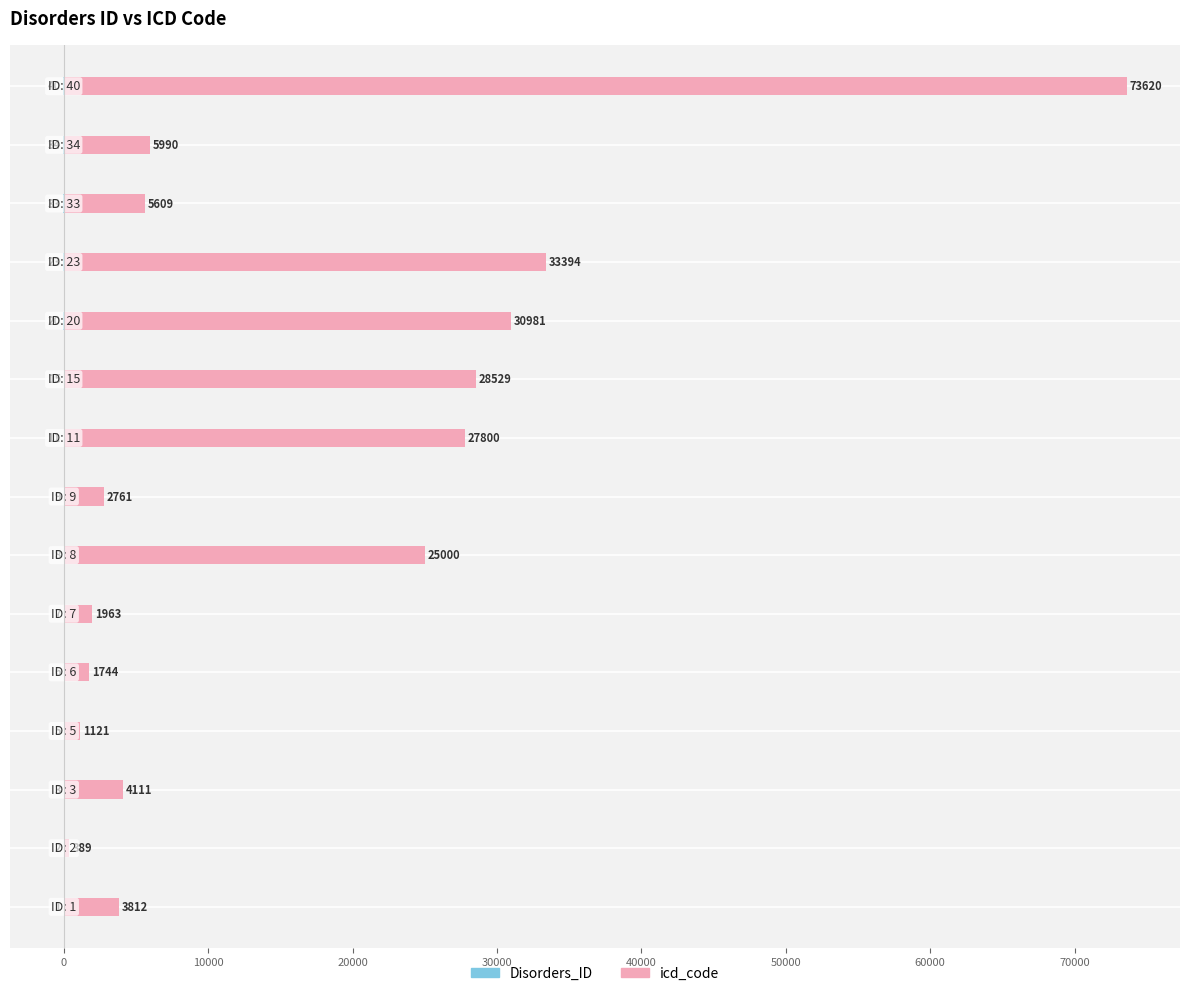

How many series are shown in this chart?

2